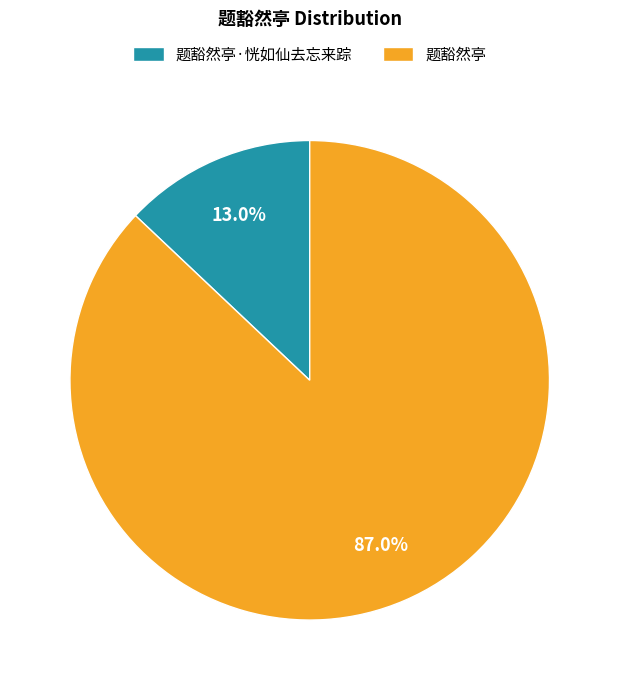

What percentage is the 题豁然亭·恍如仙去忘来踪 slice, to the nearest percent?

13%